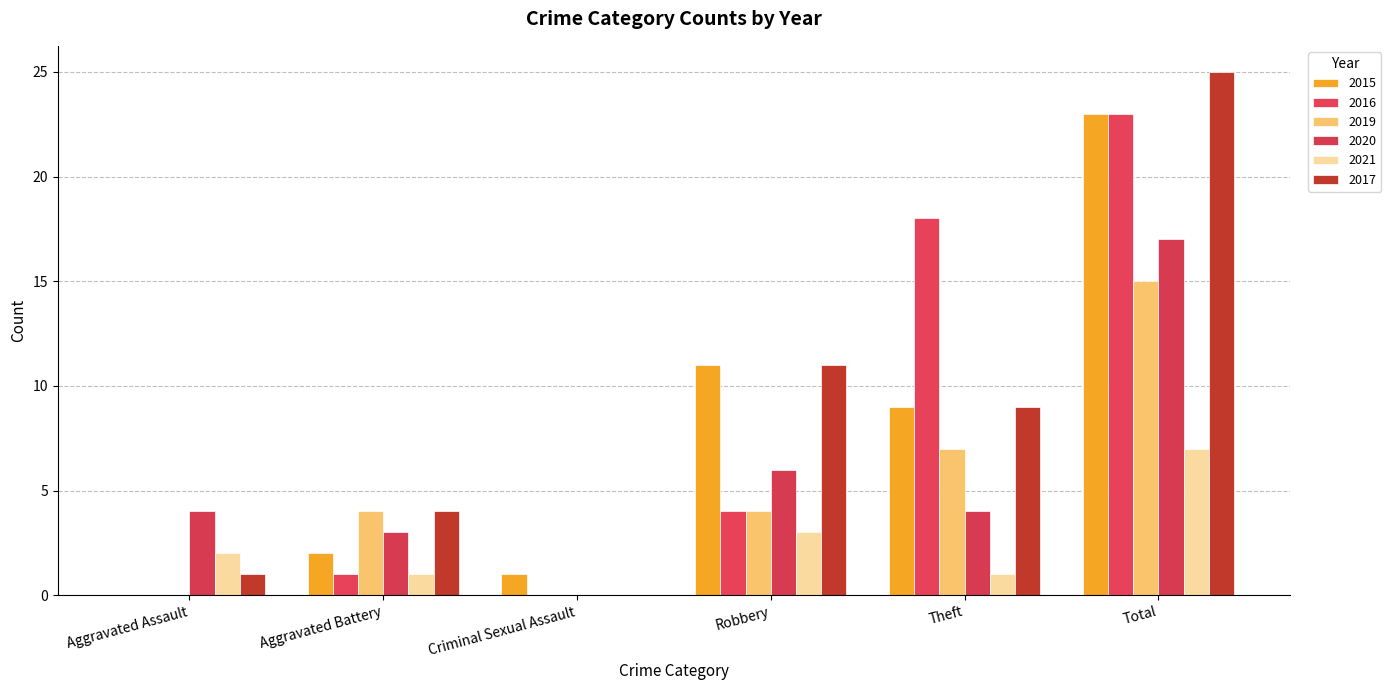

What position from the right is Robbery?

3